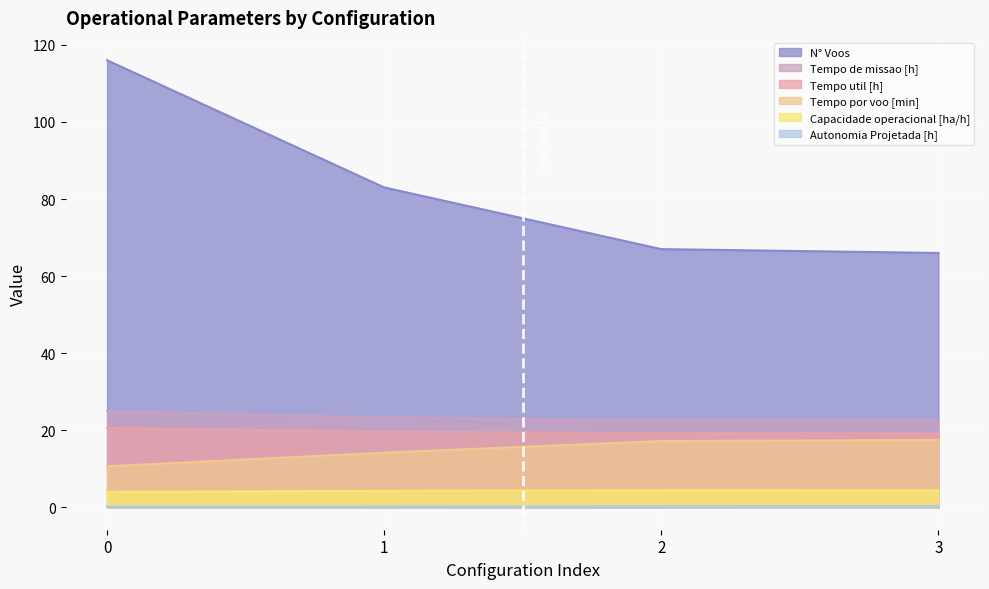

Reading right to left, transcribe all the data shown in this chart.

Capacidade operacional [ha/h]: 3=4.4	2=4.4	1=4.3	0=4.0
Tempo de missao [h]: 3=22.6	2=22.6	1=23.3	0=25.0
Tempo util [h]: 3=19.2	2=19.2	1=19.6	0=20.6
Tempo por voo [min]: 3=17.5	2=17.2	1=14.2	0=10.7
Autonomia Projetada [h]: 3=0.3	2=0.3	1=0.2	0=0.2
N° Voos: 3=66.0	2=67.0	1=83.0	0=116.0